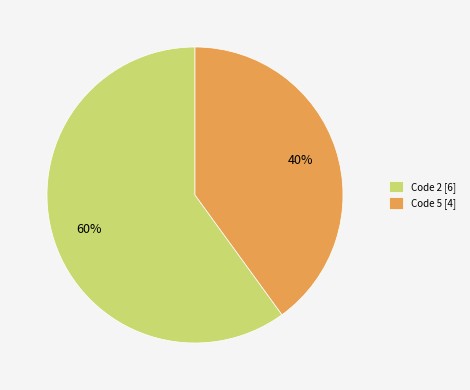

To the nearest percent, what is the difference between the largest and smallest slice percentages?

20%